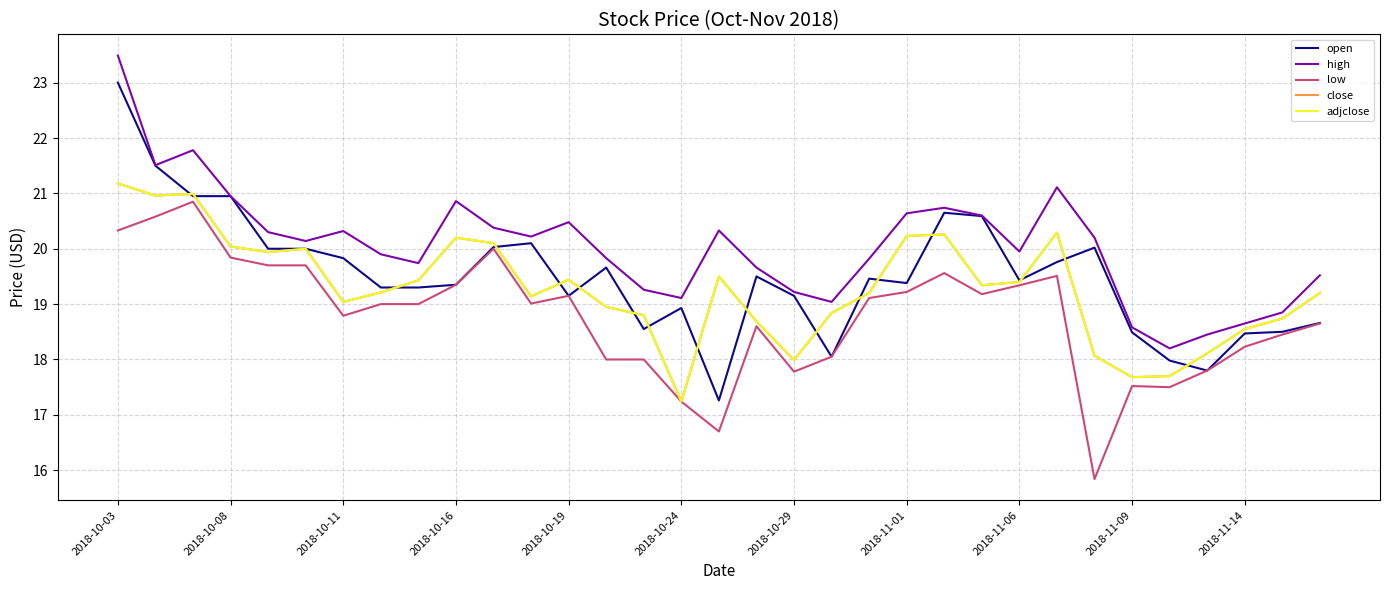

Does the chart display data point markers on the line(s)?

No